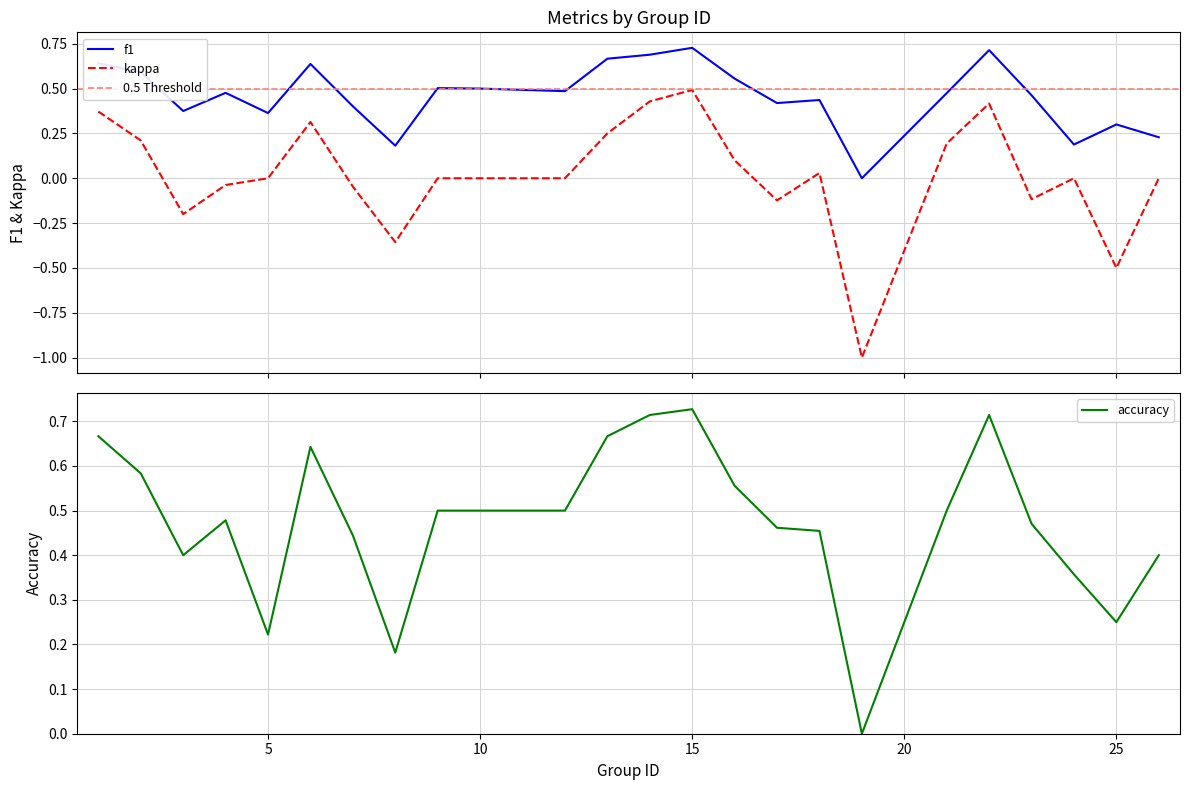

Is it true that kappa equals -0.5 at 25?

True